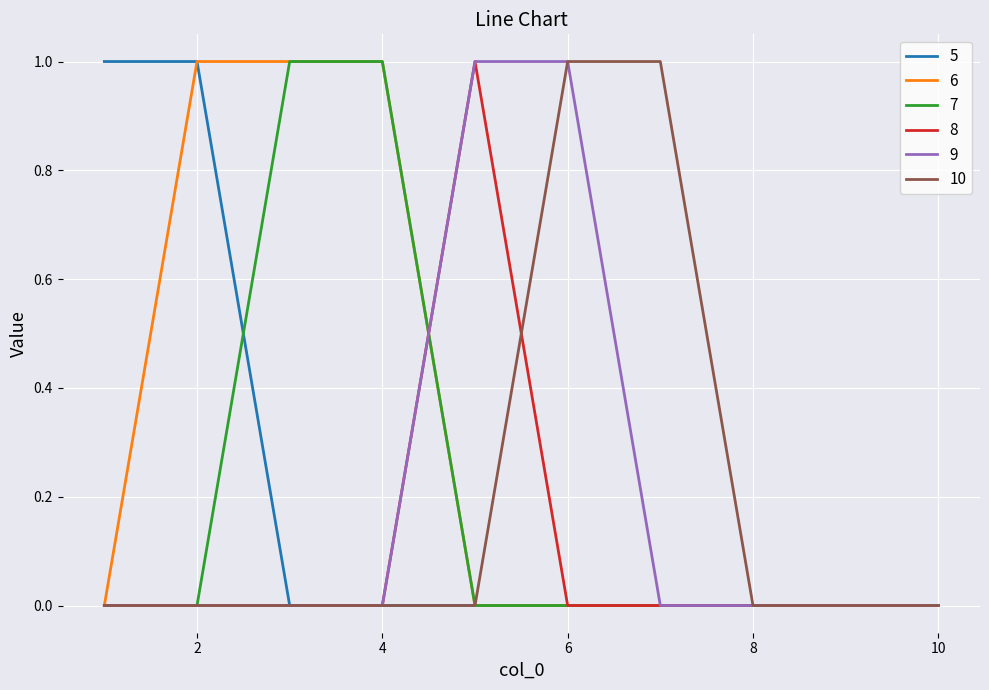

Which series has the largest total across all categories?

6